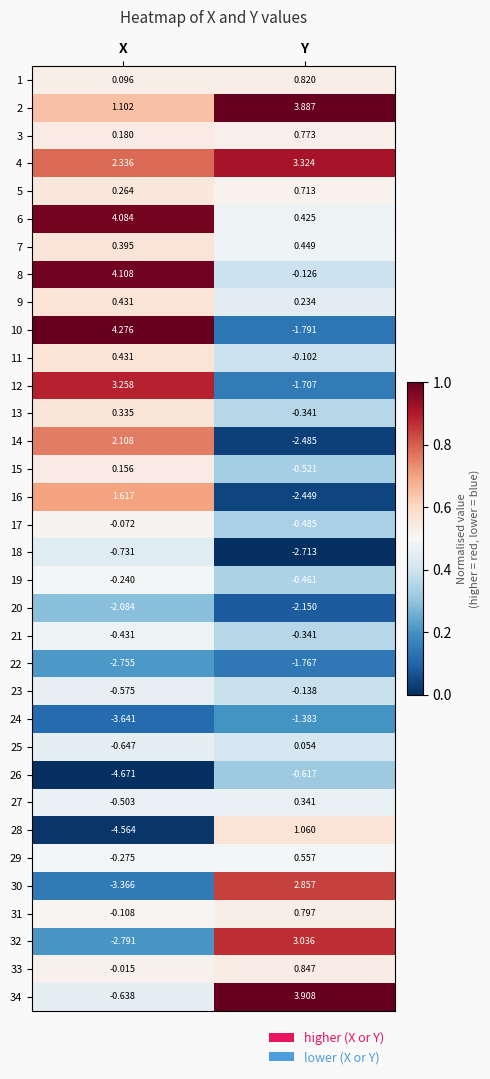

At which category is the sum across all series the highest?

Y